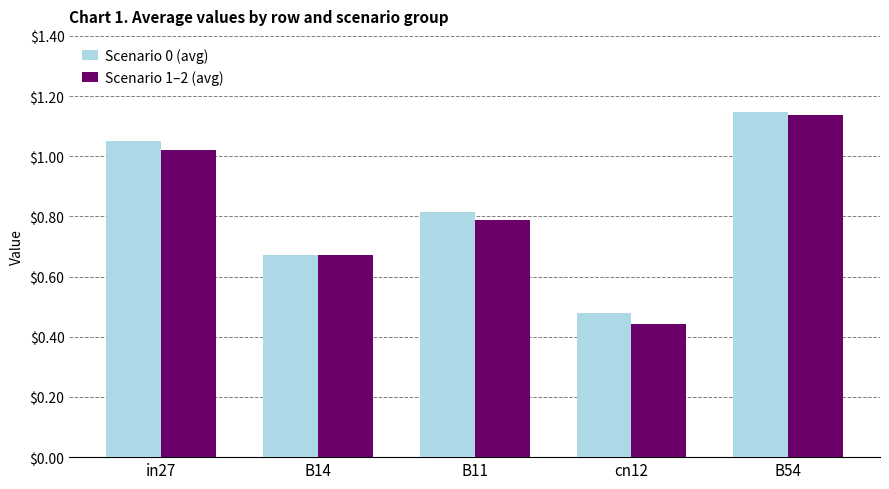

What is the total value across all series at cn12?

0.9